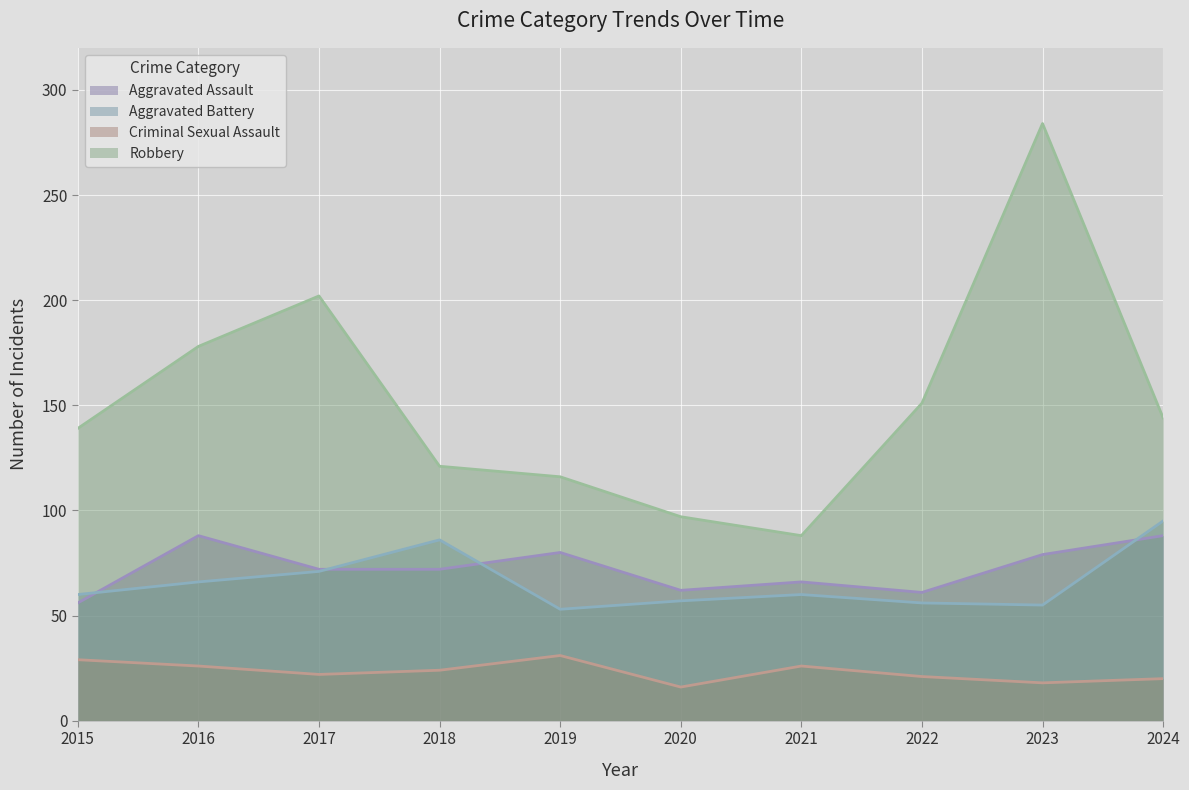

List the series in order of their peak value, lowest first.

Criminal Sexual Assault, Aggravated Assault, Aggravated Battery, Robbery